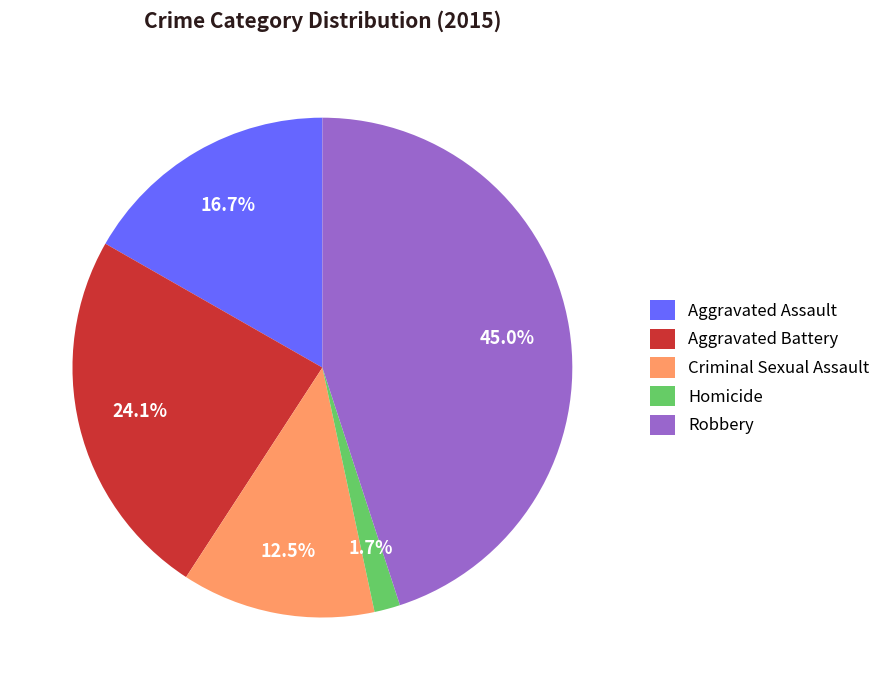

Which slice is the smallest?

Homicide